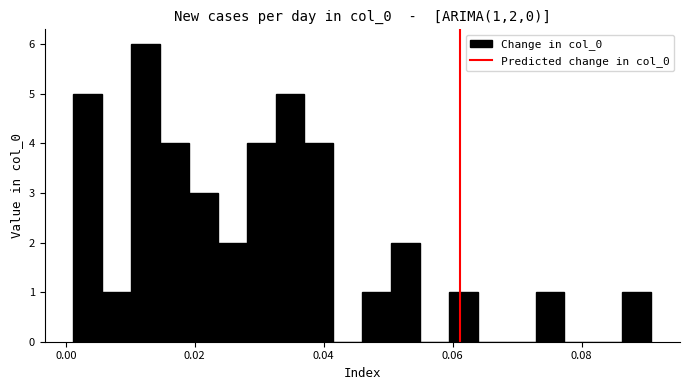

Around what value on the x-axis is the tallest bar? Give the approximate position of its centre, as read against the axis.

0.012